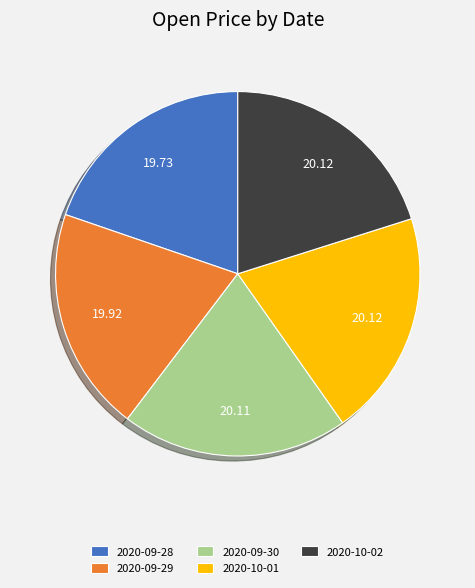

How many segments does this pie chart have?

5